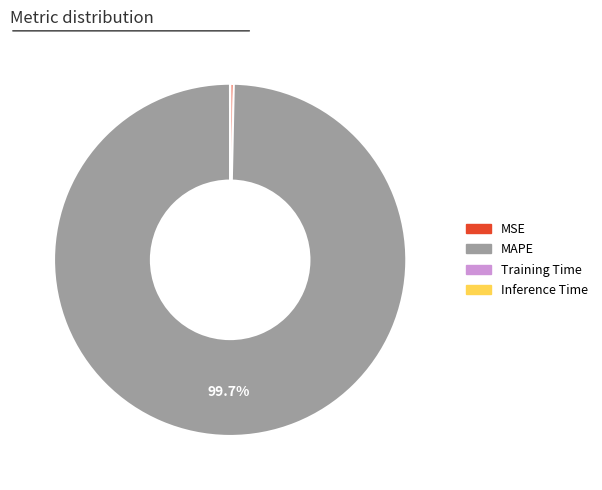

Is the sum of MSE and MAPE greater than half?

Yes